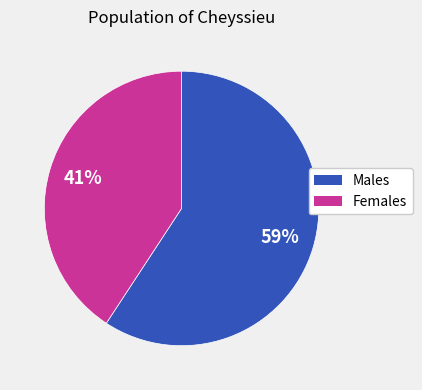

How many slices are in this pie chart?

2